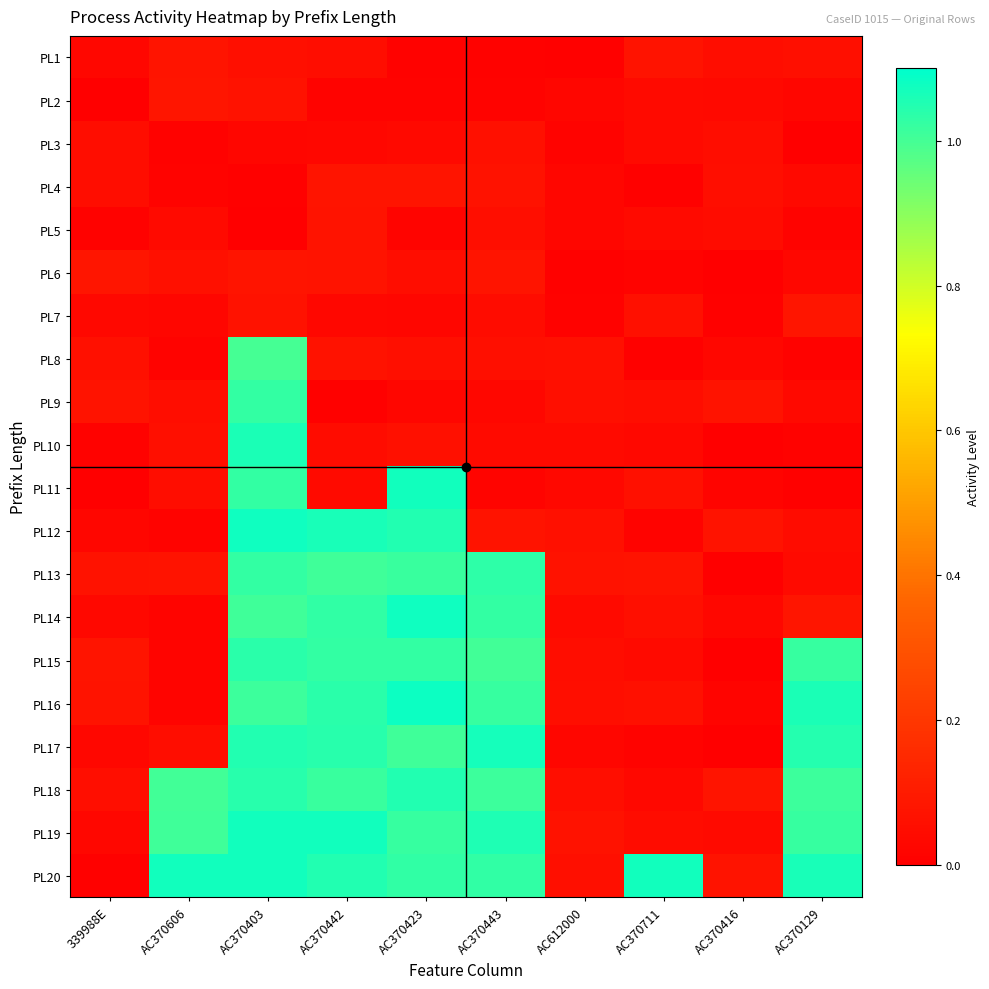

Reading left to right, list all the values displayed in this chart.

PL1: 339988E=0.0	AC370606=0.1	AC370403=0.1	AC370442=0.0	AC370423=0.0	AC370443=0.0	AC612000=0.0	AC370711=0.1	AC370416=0.0	AC370129=0.1
PL2: 339988E=0.0	AC370606=0.1	AC370403=0.1	AC370442=0.0	AC370423=0.0	AC370443=0.0	AC612000=0.0	AC370711=0.0	AC370416=0.0	AC370129=0.0
PL3: 339988E=0.0	AC370606=0.0	AC370403=0.0	AC370442=0.0	AC370423=0.0	AC370443=0.1	AC612000=0.0	AC370711=0.0	AC370416=0.0	AC370129=0.0
PL4: 339988E=0.0	AC370606=0.0	AC370403=0.0	AC370442=0.1	AC370423=0.1	AC370443=0.1	AC612000=0.0	AC370711=0.0	AC370416=0.1	AC370129=0.0
PL5: 339988E=0.0	AC370606=0.0	AC370403=0.0	AC370442=0.1	AC370423=0.0	AC370443=0.1	AC612000=0.0	AC370711=0.0	AC370416=0.0	AC370129=0.0
PL6: 339988E=0.1	AC370606=0.1	AC370403=0.1	AC370442=0.1	AC370423=0.0	AC370443=0.1	AC612000=0.0	AC370711=0.0	AC370416=0.0	AC370129=0.0
PL7: 339988E=0.0	AC370606=0.0	AC370403=0.1	AC370442=0.0	AC370423=0.0	AC370443=0.0	AC612000=0.0	AC370711=0.1	AC370416=0.0	AC370129=0.1
PL8: 339988E=0.1	AC370606=0.0	AC370403=1.0	AC370442=0.1	AC370423=0.1	AC370443=0.1	AC612000=0.1	AC370711=0.0	AC370416=0.0	AC370129=0.0
PL9: 339988E=0.1	AC370606=0.0	AC370403=1.0	AC370442=0.0	AC370423=0.0	AC370443=0.0	AC612000=0.1	AC370711=0.1	AC370416=0.1	AC370129=0.0
PL10: 339988E=0.0	AC370606=0.1	AC370403=1.1	AC370442=0.0	AC370423=0.1	AC370443=0.0	AC612000=0.0	AC370711=0.0	AC370416=0.0	AC370129=0.0
PL11: 339988E=0.0	AC370606=0.1	AC370403=1.0	AC370442=0.0	AC370423=1.1	AC370443=0.0	AC612000=0.0	AC370711=0.1	AC370416=0.0	AC370129=0.0
PL12: 339988E=0.0	AC370606=0.0	AC370403=1.1	AC370442=1.1	AC370423=1.1	AC370443=0.1	AC612000=0.1	AC370711=0.0	AC370416=0.1	AC370129=0.0
PL13: 339988E=0.1	AC370606=0.1	AC370403=1.0	AC370442=1.0	AC370423=1.0	AC370443=1.0	AC612000=0.1	AC370711=0.1	AC370416=0.0	AC370129=0.0
PL14: 339988E=0.0	AC370606=0.0	AC370403=1.0	AC370442=1.0	AC370423=1.1	AC370443=1.0	AC612000=0.0	AC370711=0.1	AC370416=0.0	AC370129=0.1
PL15: 339988E=0.1	AC370606=0.0	AC370403=1.0	AC370442=1.0	AC370423=1.0	AC370443=1.0	AC612000=0.0	AC370711=0.0	AC370416=0.0	AC370129=1.0
PL16: 339988E=0.1	AC370606=0.0	AC370403=1.0	AC370442=1.0	AC370423=1.1	AC370443=1.0	AC612000=0.1	AC370711=0.1	AC370416=0.0	AC370129=1.1
PL17: 339988E=0.0	AC370606=0.1	AC370403=1.1	AC370442=1.0	AC370423=1.0	AC370443=1.1	AC612000=0.0	AC370711=0.0	AC370416=0.0	AC370129=1.0
PL18: 339988E=0.1	AC370606=1.0	AC370403=1.0	AC370442=1.0	AC370423=1.1	AC370443=1.0	AC612000=0.1	AC370711=0.0	AC370416=0.1	AC370129=1.0
PL19: 339988E=0.0	AC370606=1.0	AC370403=1.1	AC370442=1.1	AC370423=1.0	AC370443=1.1	AC612000=0.1	AC370711=0.0	AC370416=0.0	AC370129=1.0
PL20: 339988E=0.0	AC370606=1.1	AC370403=1.1	AC370442=1.1	AC370423=1.0	AC370443=1.0	AC612000=0.1	AC370711=1.1	AC370416=0.1	AC370129=1.1